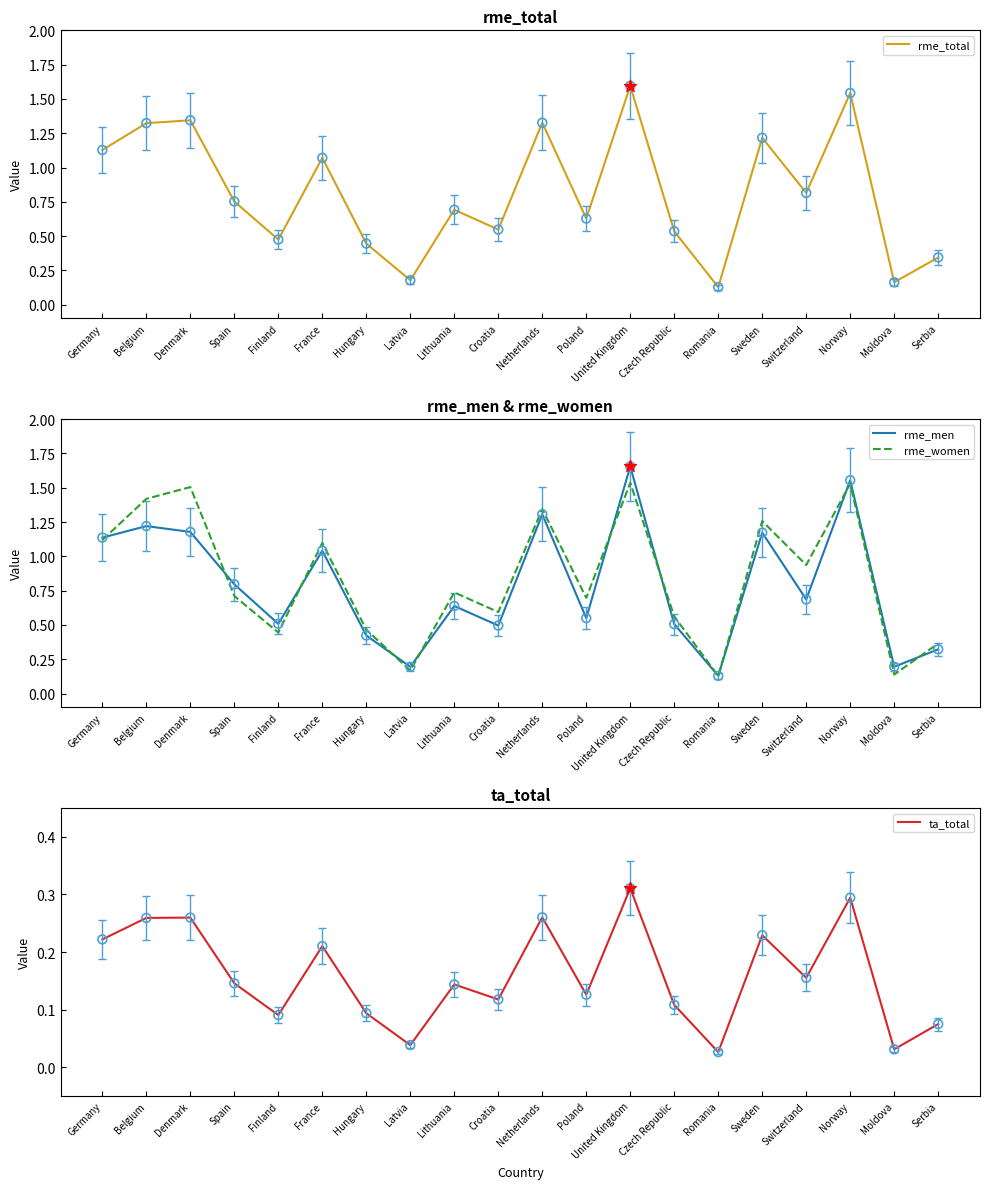

What are all the series names shown in the legend?

rme_total, rme_men, rme_women, ta_total